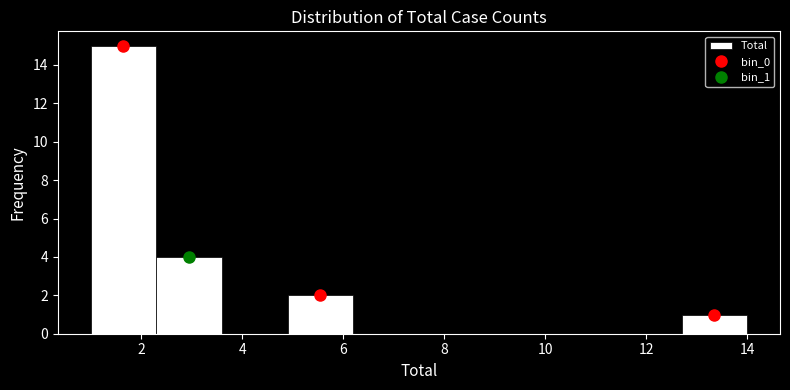

Over which range of the x-axis is the bar tallest?

1.0 to 2.3